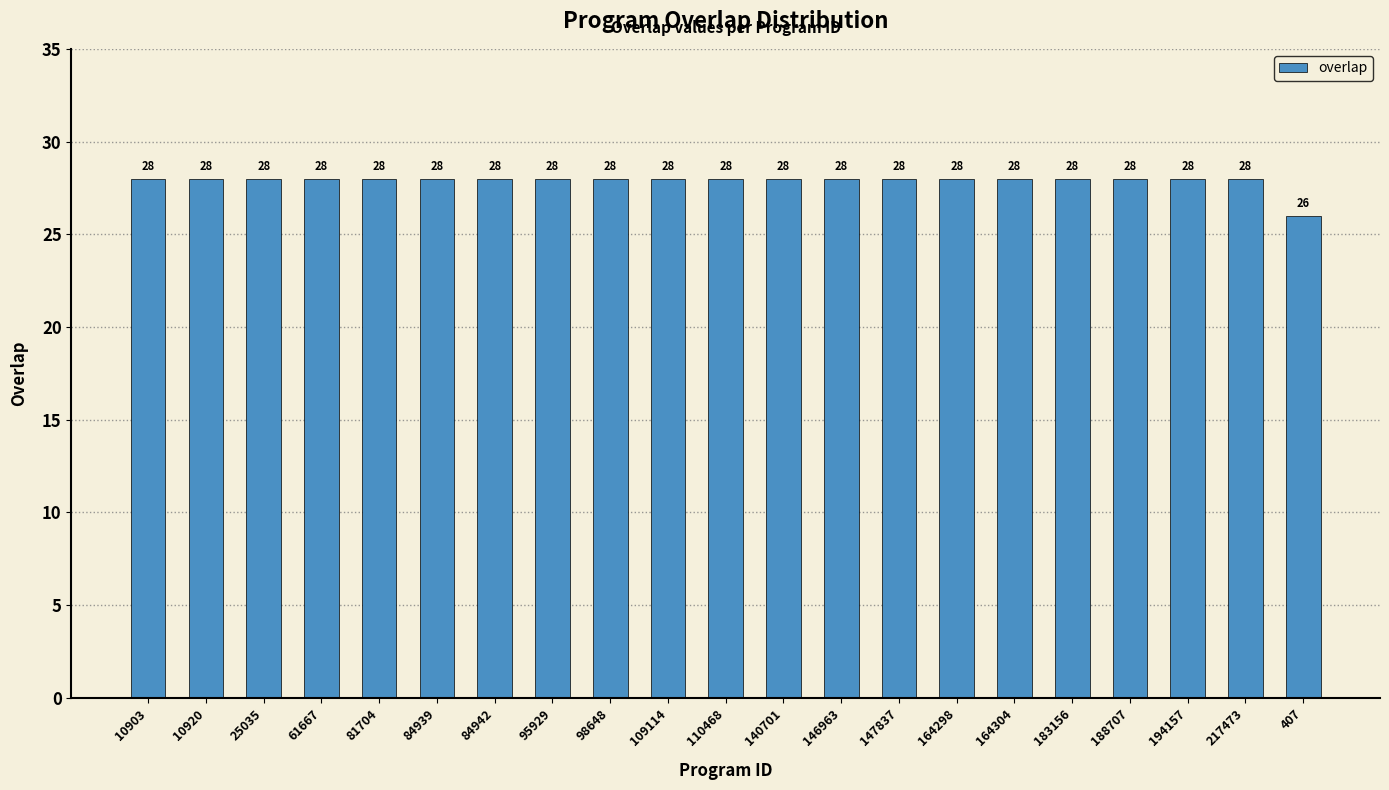

Count the number of data series in this chart.

1